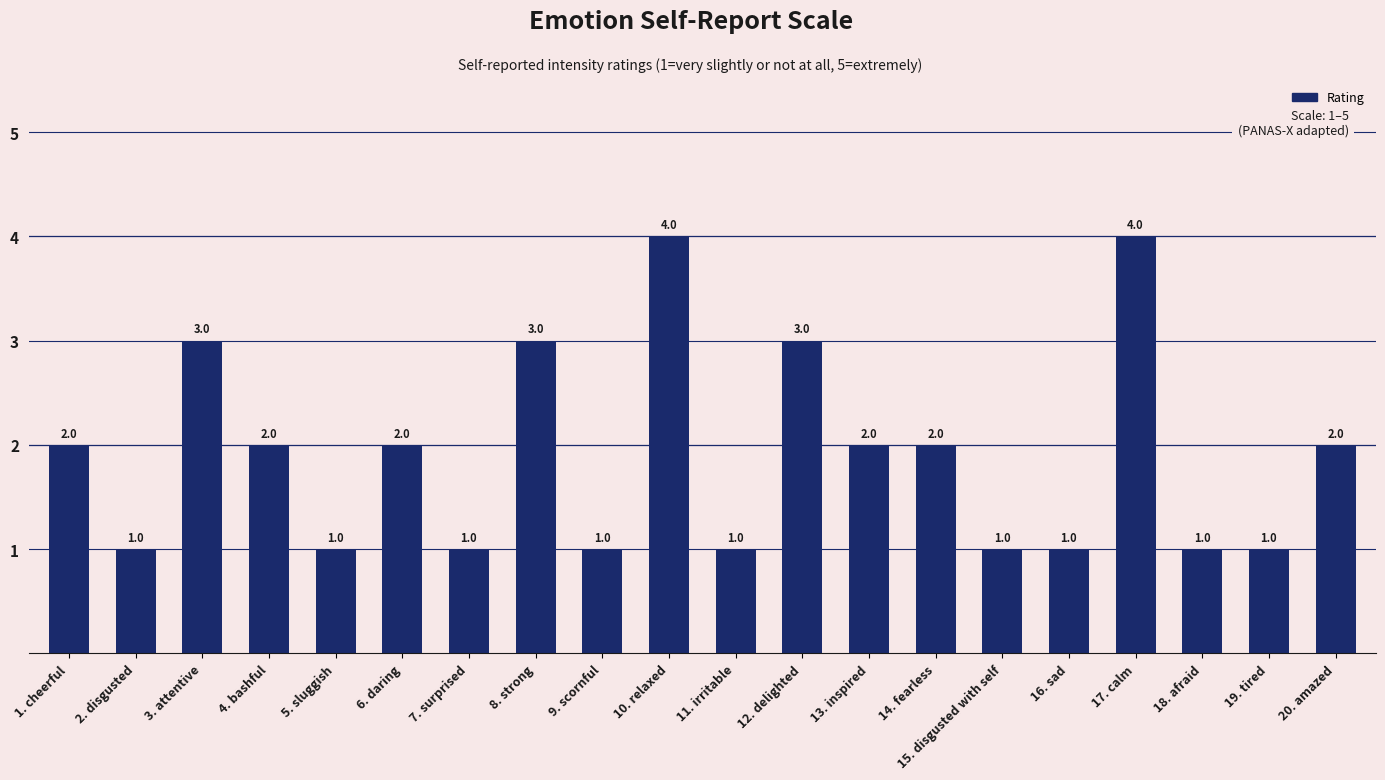

What is the maximum value shown in the chart?

4